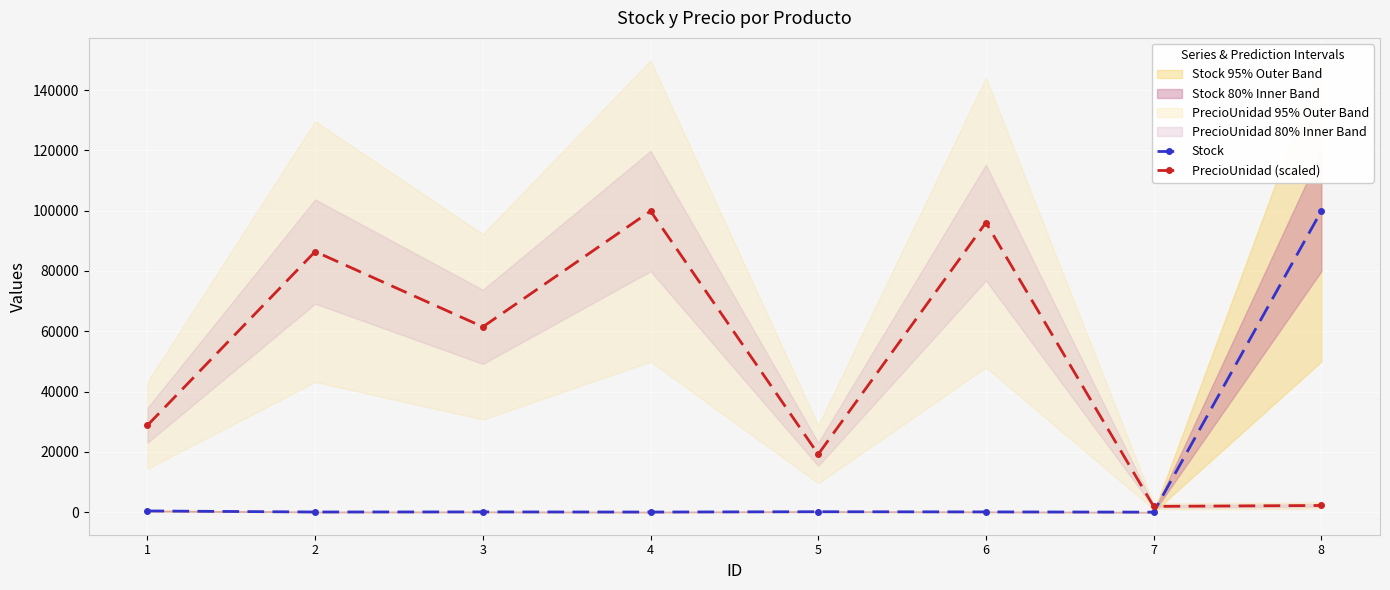

After their last crossing, which series has the higher values: PrecioUnidad (scaled) or Stock?

Stock